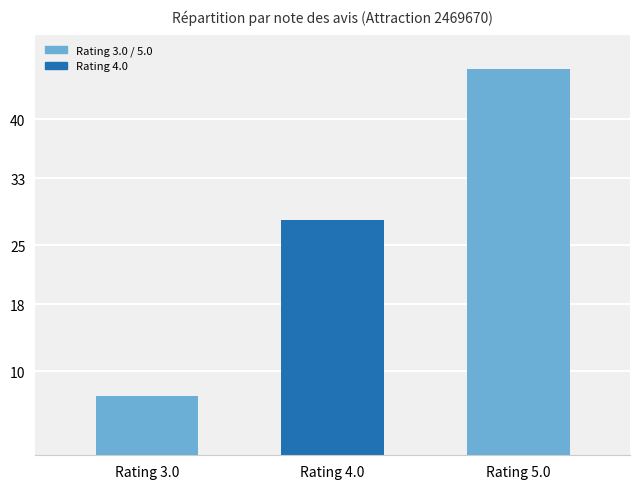

How many data points are less than 28?

1